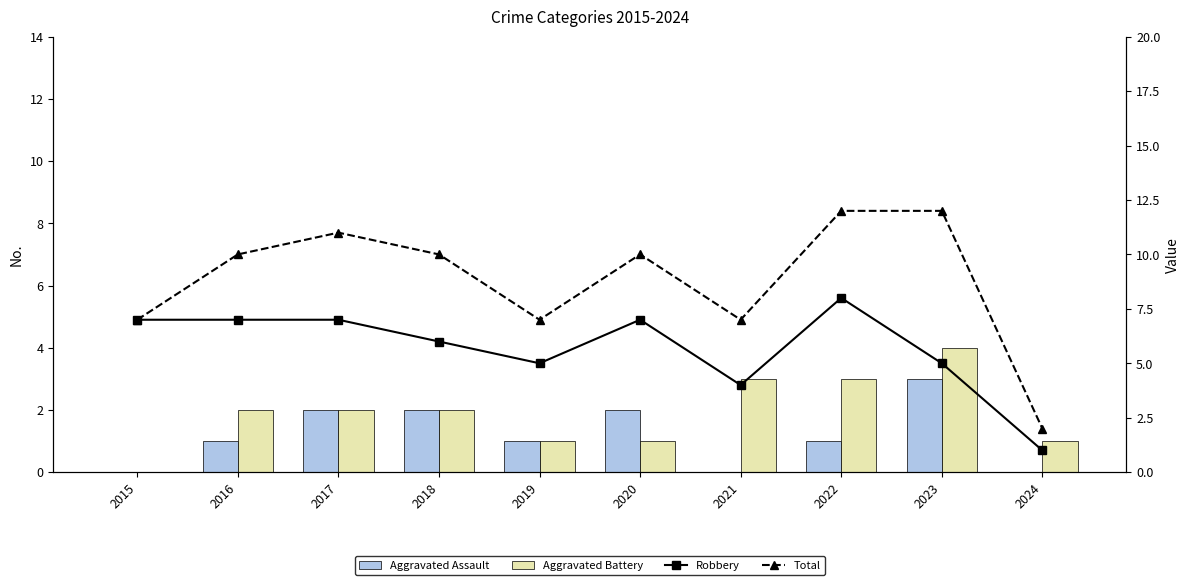

Which series has the largest total across all categories?

Total